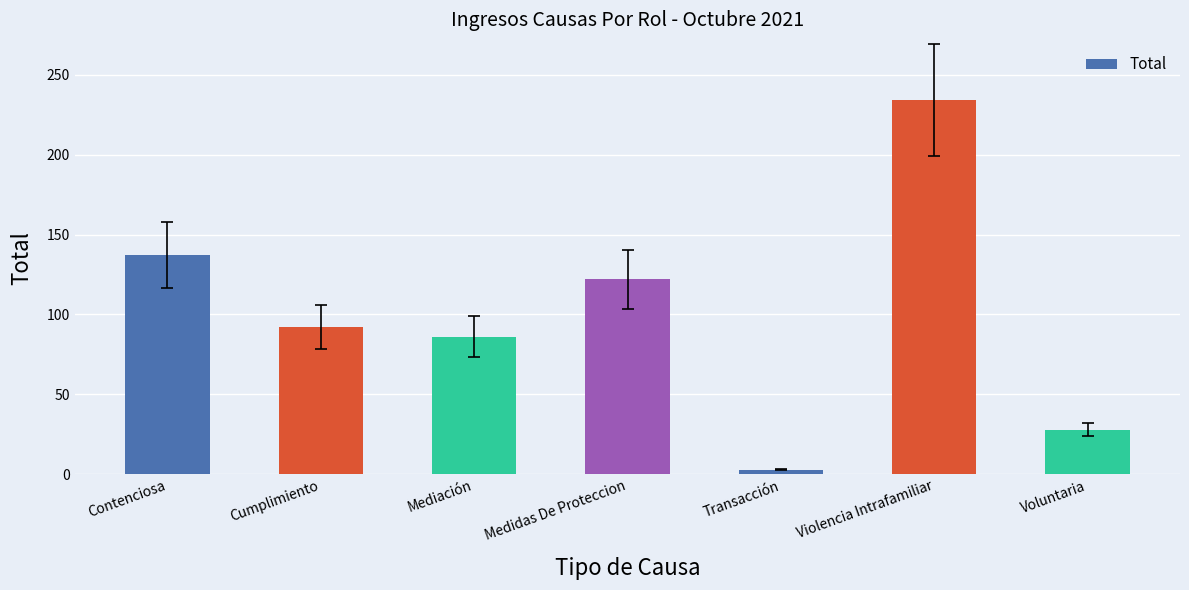

At which label is the value closest to 118?

Medidas De Proteccion